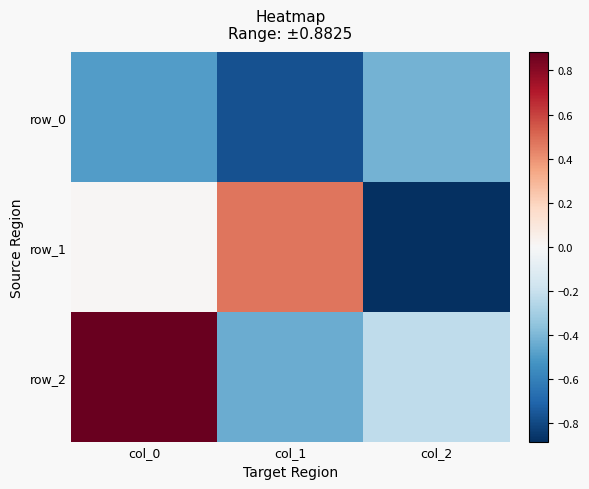

What is the minimum value shown in the chart?

-0.9